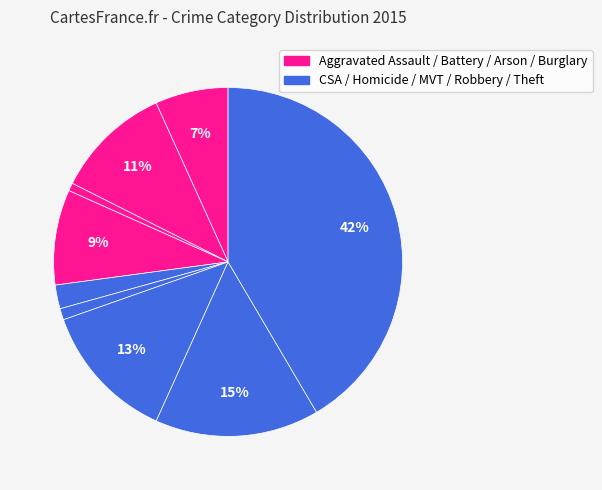

Is there any slice that represents more than half of the pie?

No